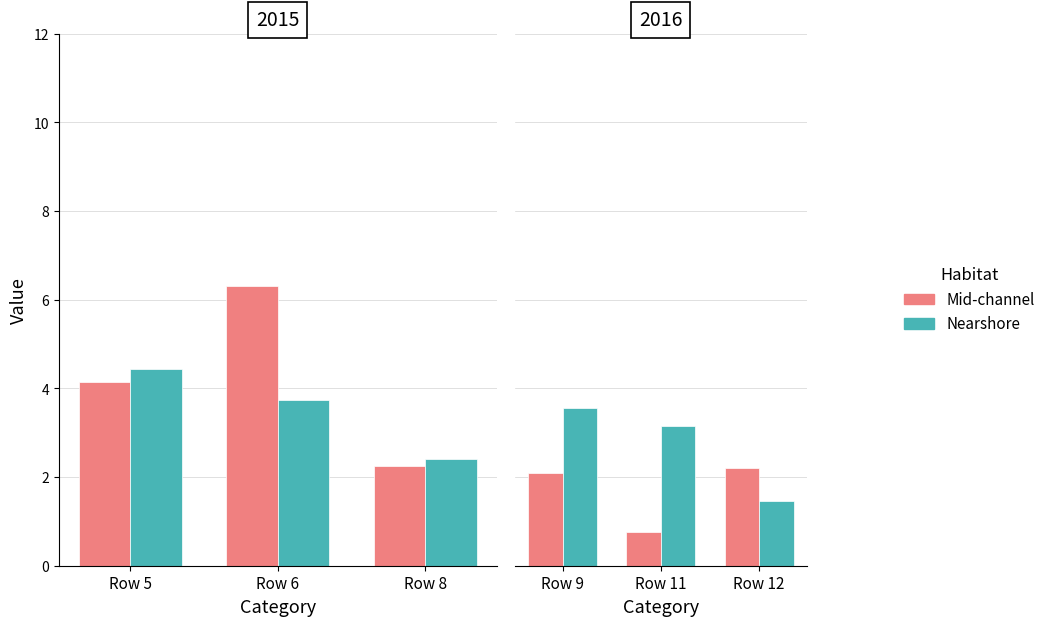

What is the spread (max minus min) of values at Row 11?

2.4